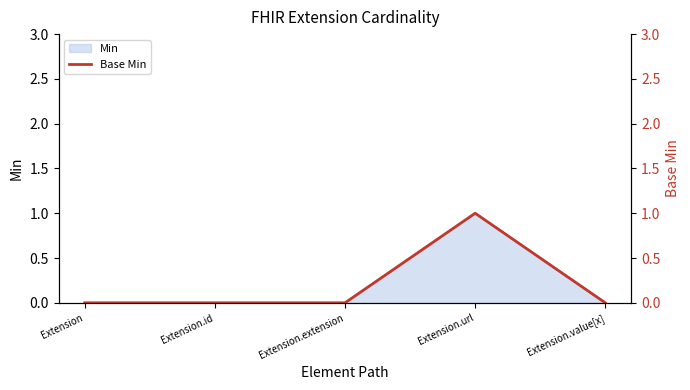

Reading right to left, extract all data points from this chart.

Extension.value[x]=0	Extension.url=1	Extension.extension=0	Extension.id=0	Extension=0